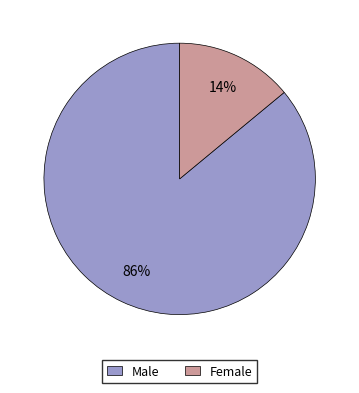

What percentage is the Male slice, to the nearest percent?

86%